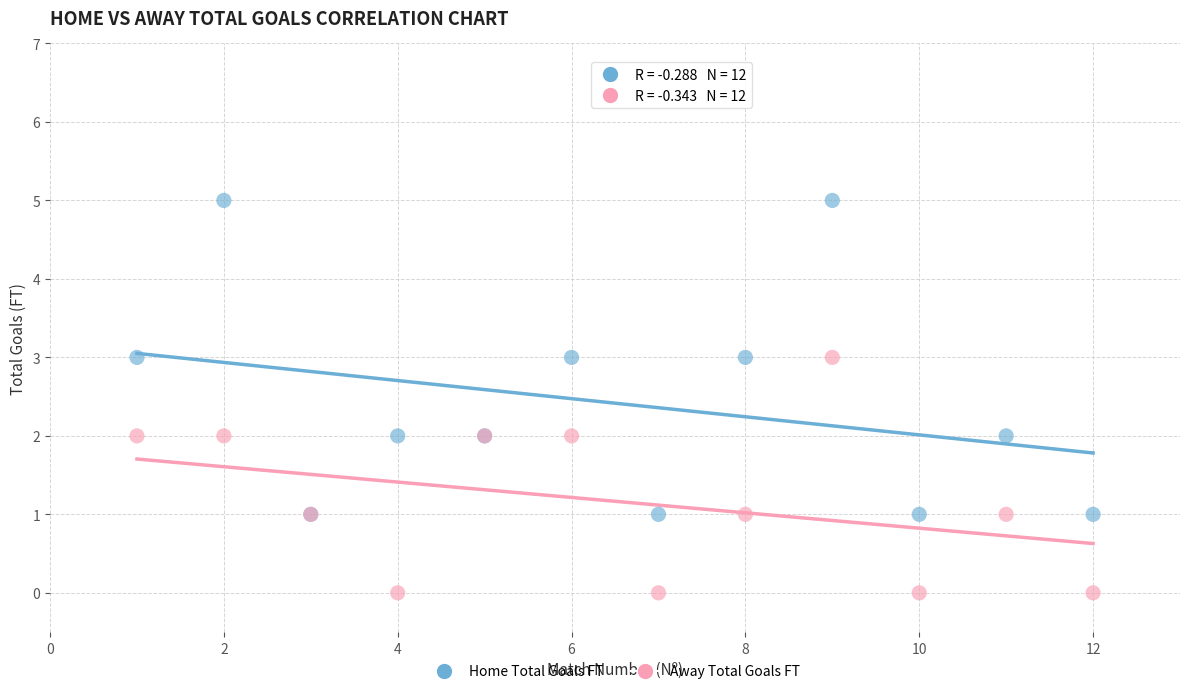

What are all the series names shown in the legend?

Home Total Goals FT, Away Total Goals FT